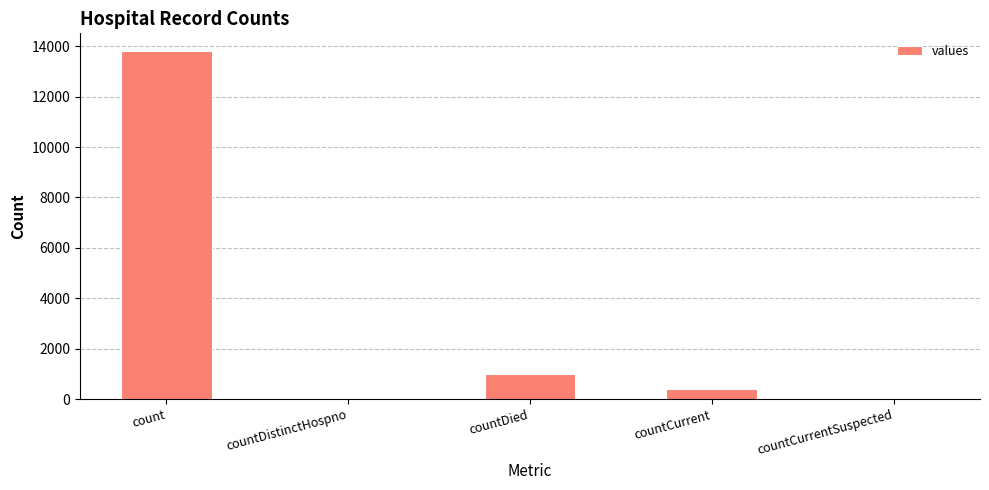

Reading left to right, list all the values displayed in this chart.

count=13819	countDistinctHospno=0	countDied=984	countCurrent=406	countCurrentSuspected=0